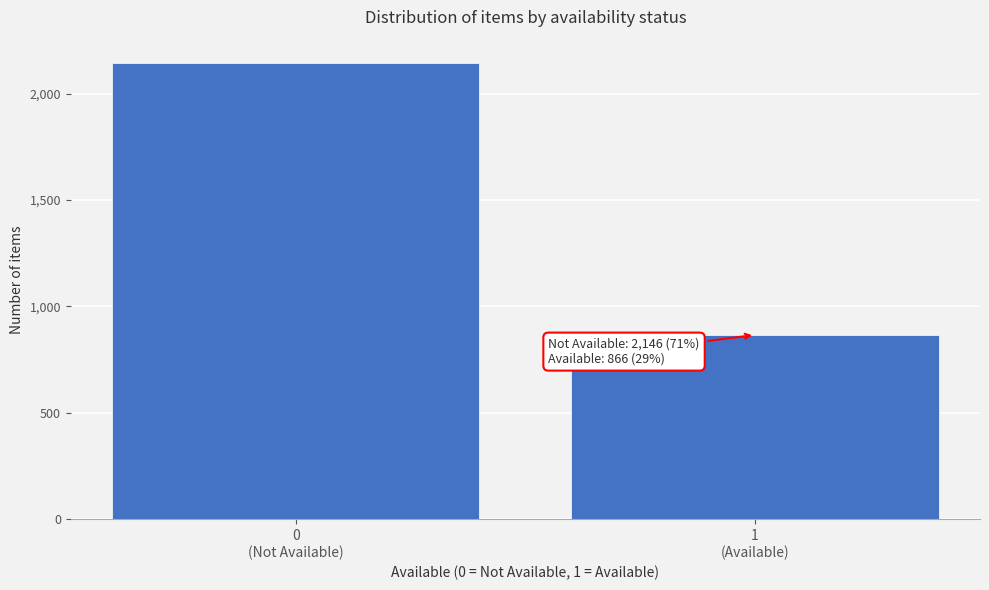

Reading right to left, list all the values displayed in this chart.

866	2146